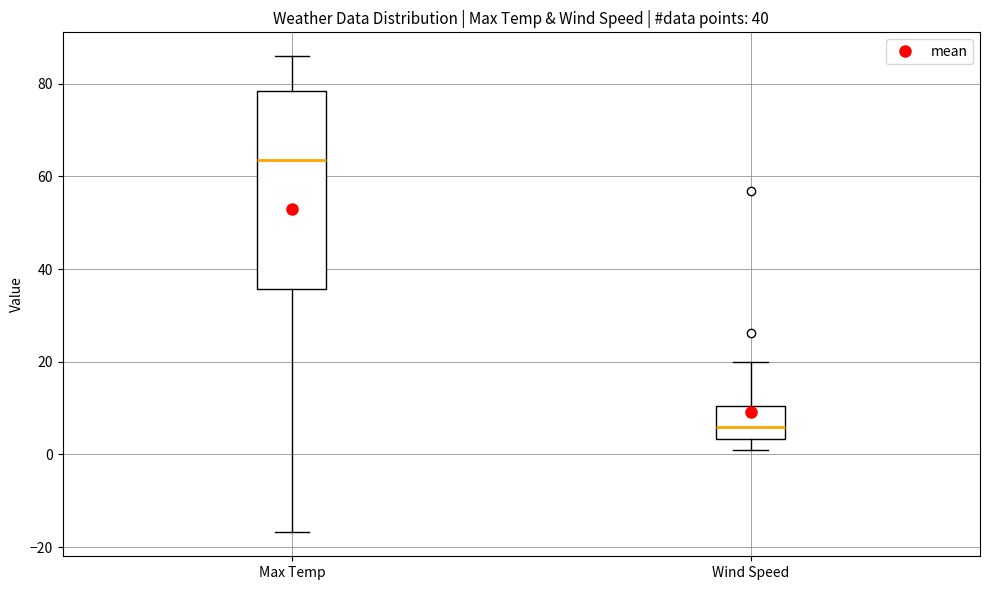

Where does the upper whisker of the box for Wind Speed end on the y-axis? The values are not printed on the chart, so give them approximately, as read against the axis.

20